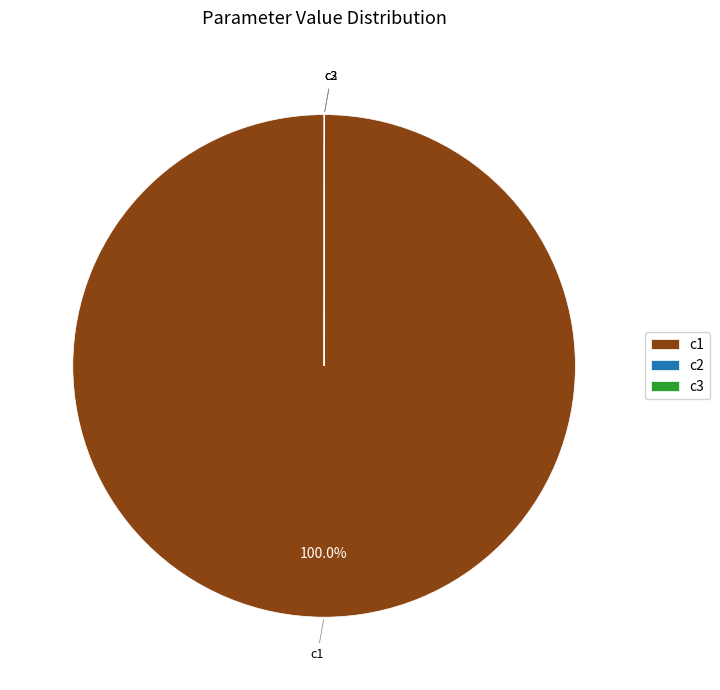

Which slice is the largest?

c1